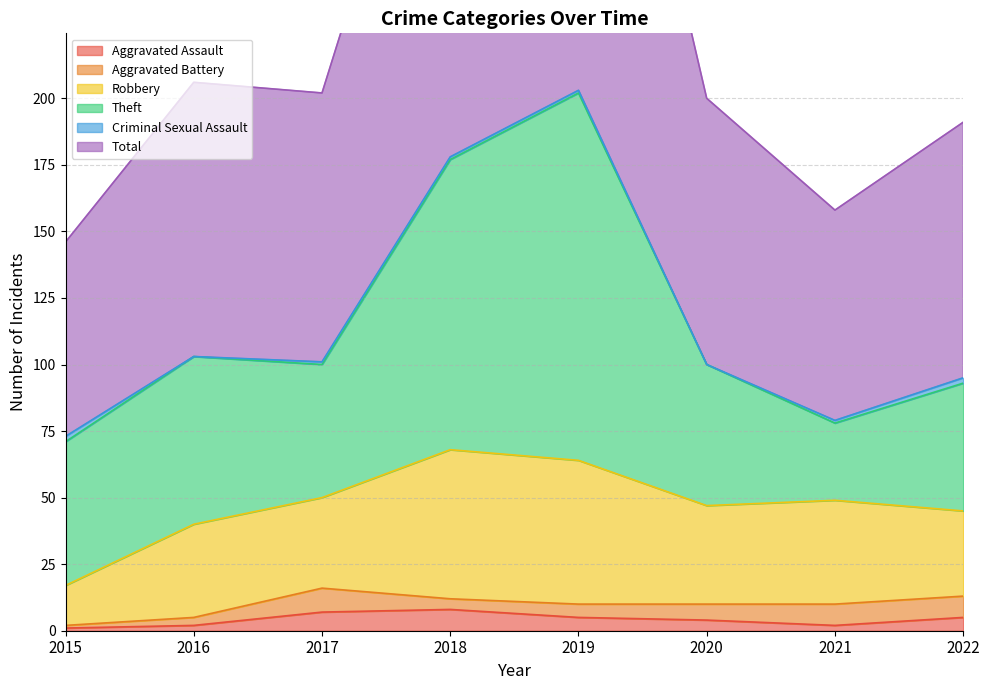

The Aggravated Battery series shows 8 at 2022. True or false?

True